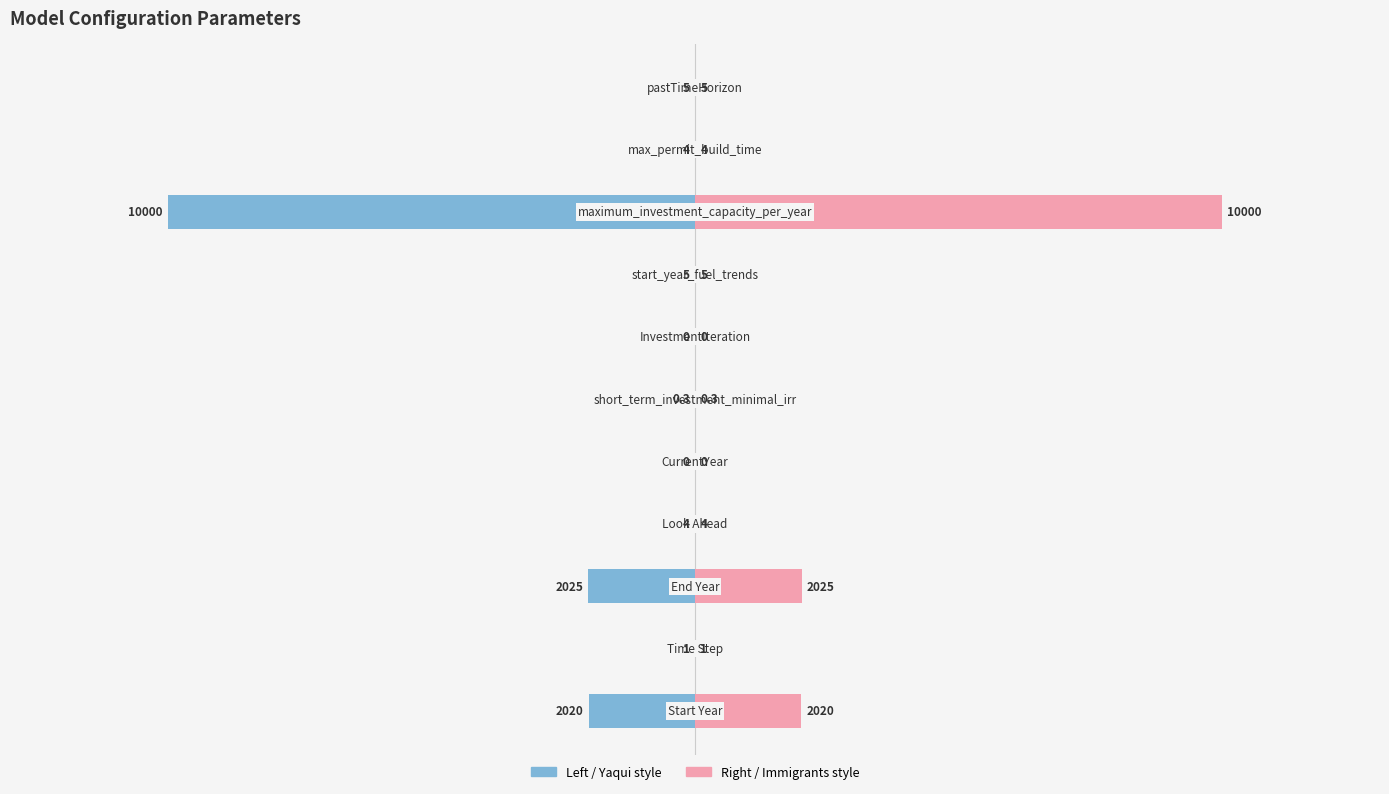

How many data points in Value (left) are less than 0?

9